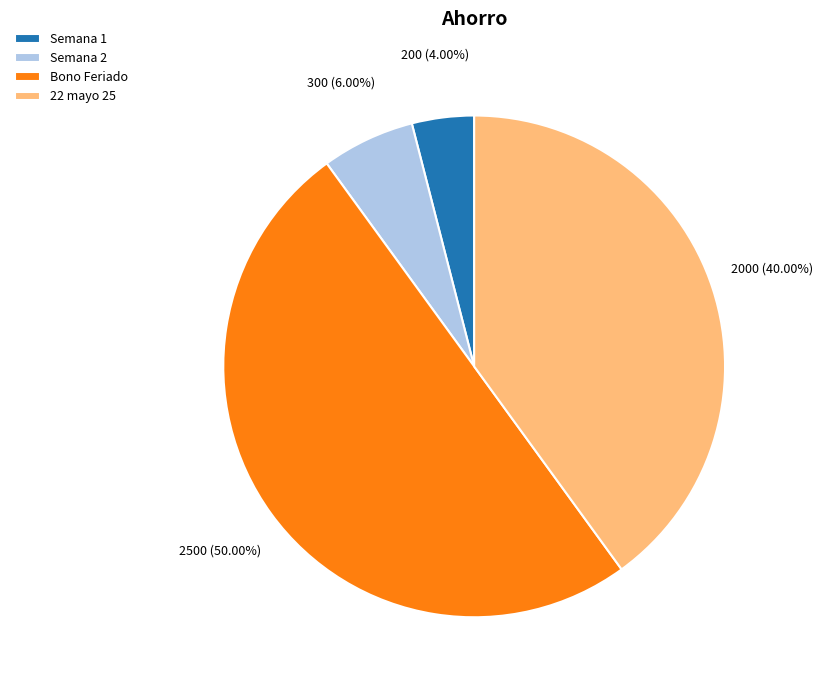

To the nearest percent, what portion does 22 mayo 25 represent?

40%